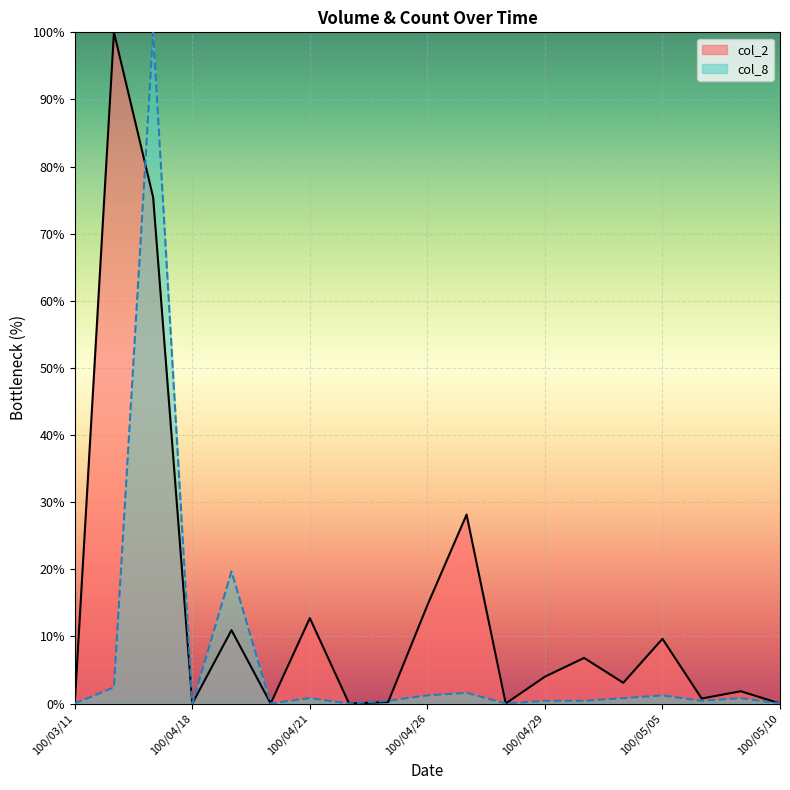

What is the label of the 6th point from the left?

100/04/20